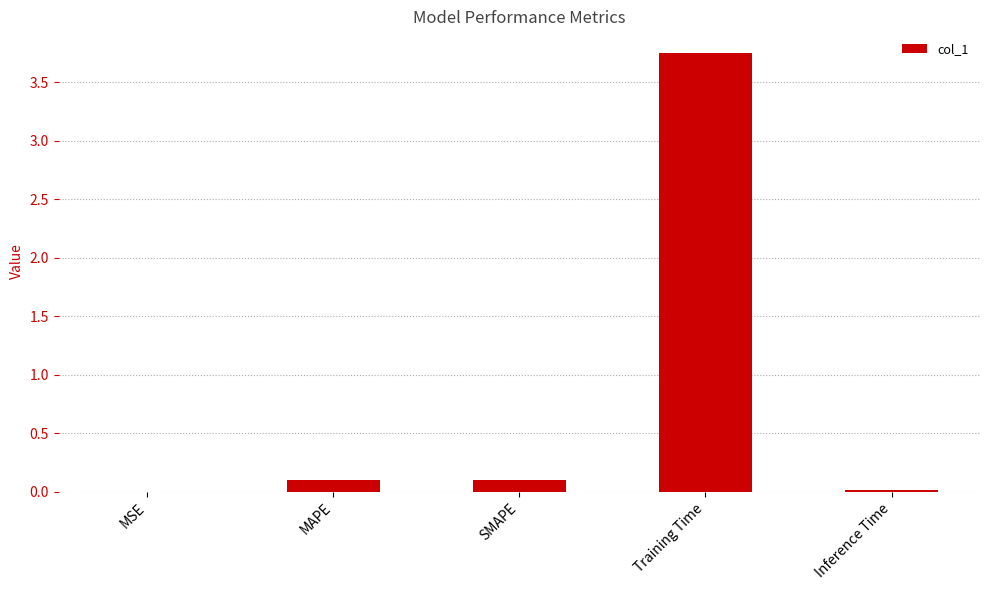

Which has a higher value, MAPE or Inference Time?

MAPE